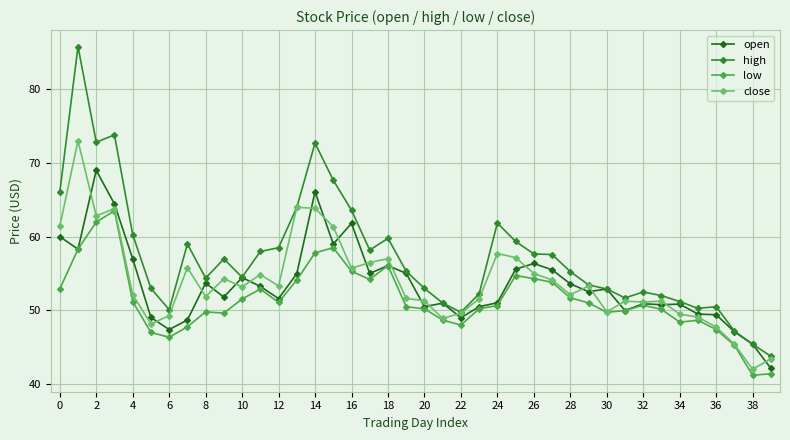

Rank the series by their maximum value, from lowest to highest.

low, open, close, high